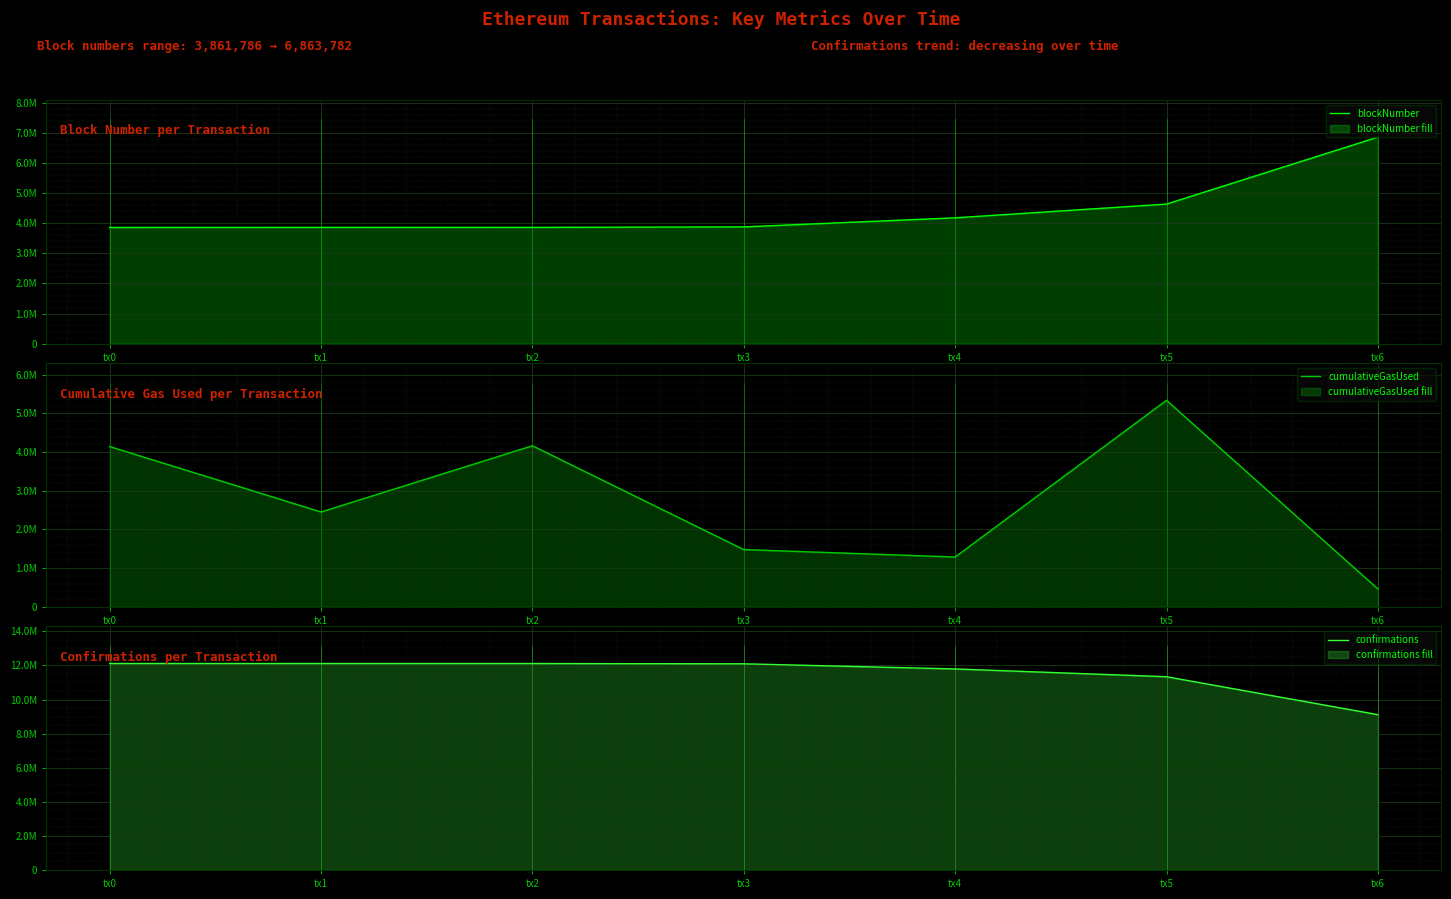

True or false: confirmations and cumulativeGasUsed cross at least once.

False